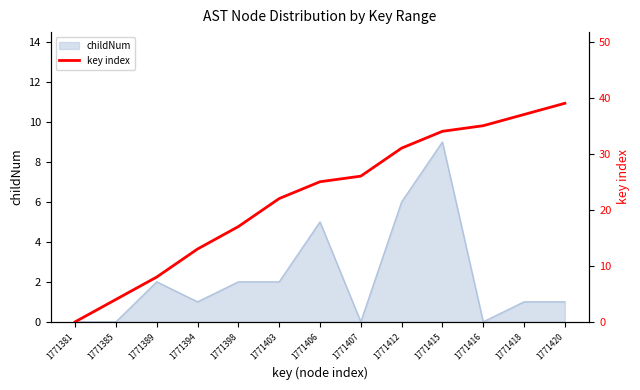

Where is childNum nearest to the value 4?

1771406